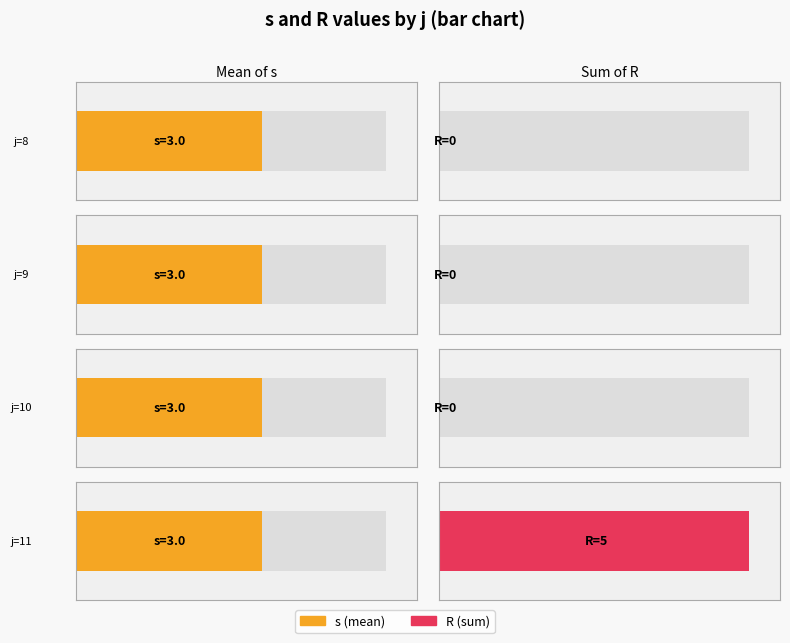

How many series are shown in this chart?

2